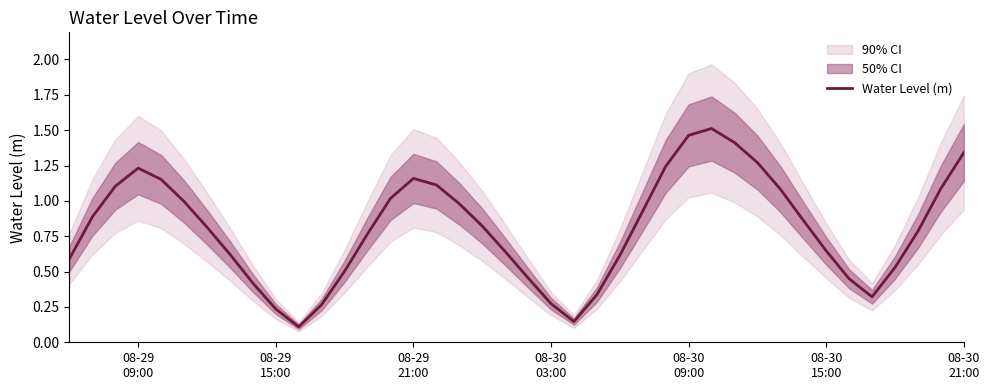

The value at 34 is 0.2. True or false?

False